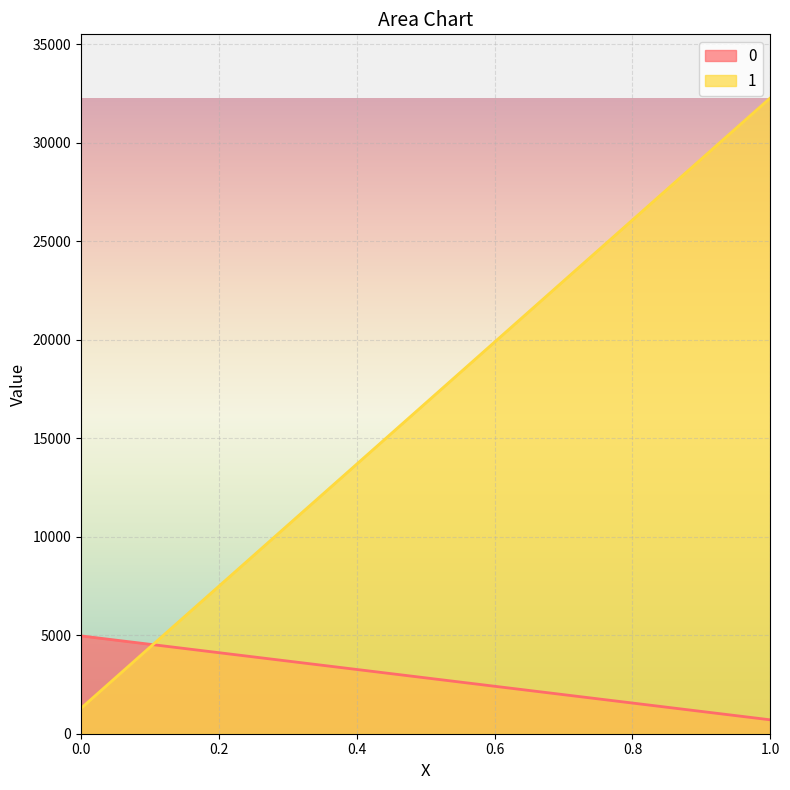

What is the average value of the 0 series?

2834